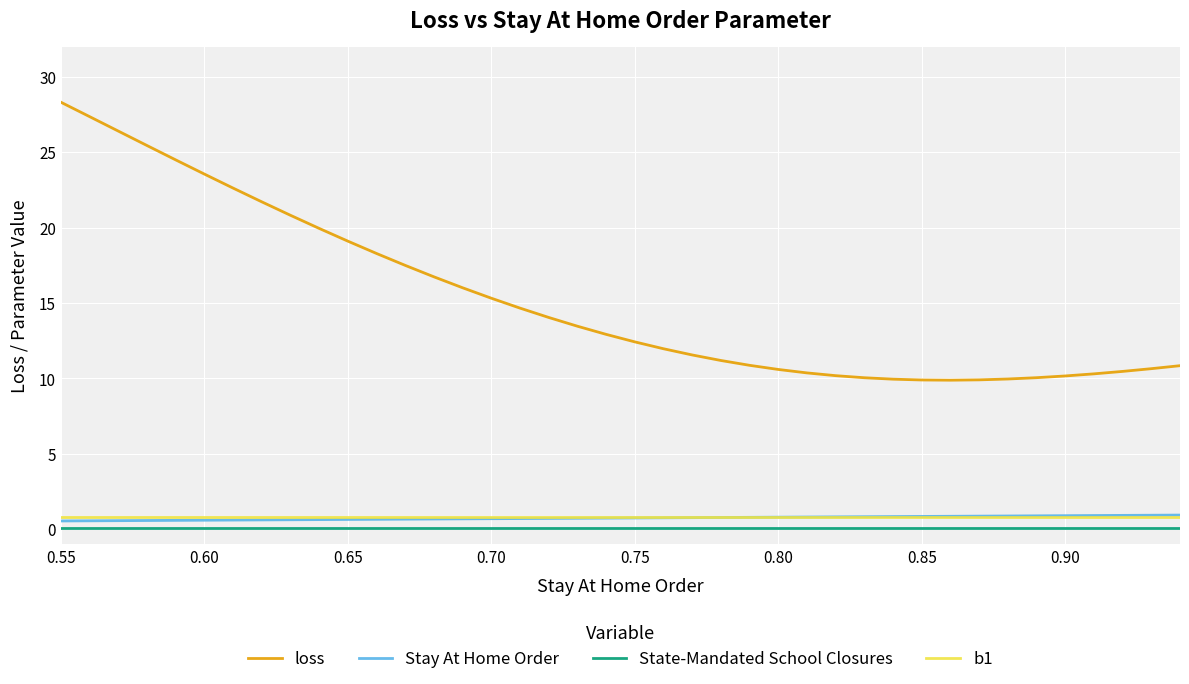

Which series has the largest total across all categories?

loss